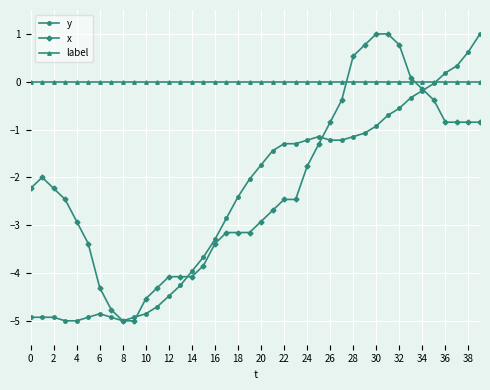

What is the value of the y point at the 38th from the left?

0.3